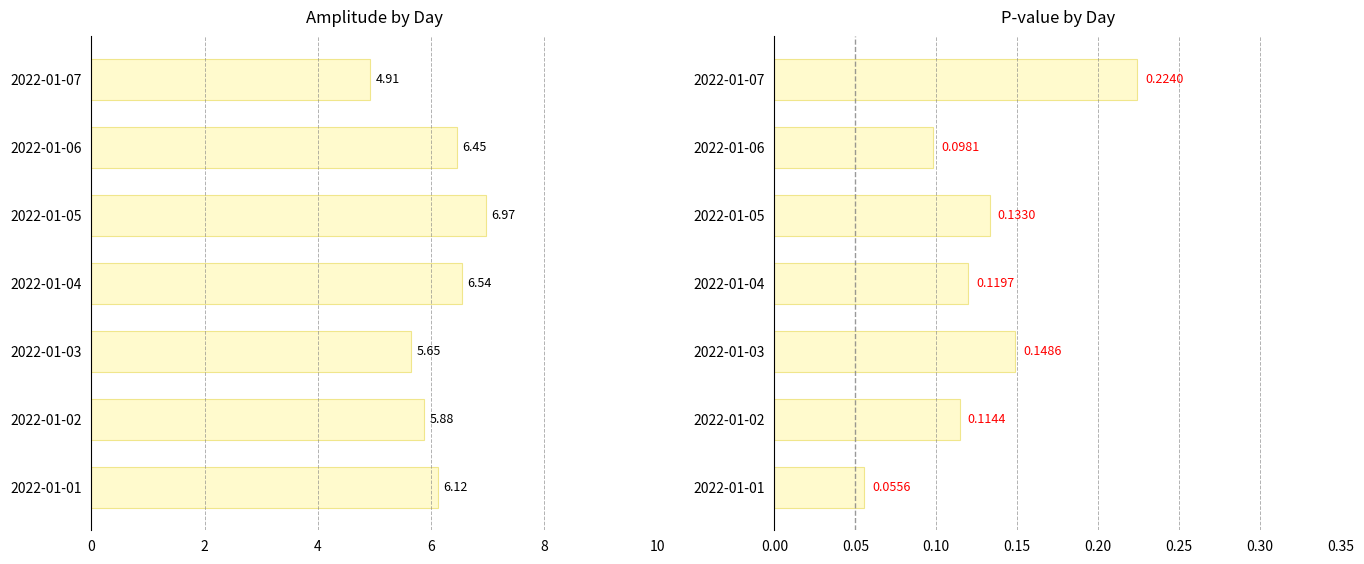

Which series has the largest total across all categories?

amplitude